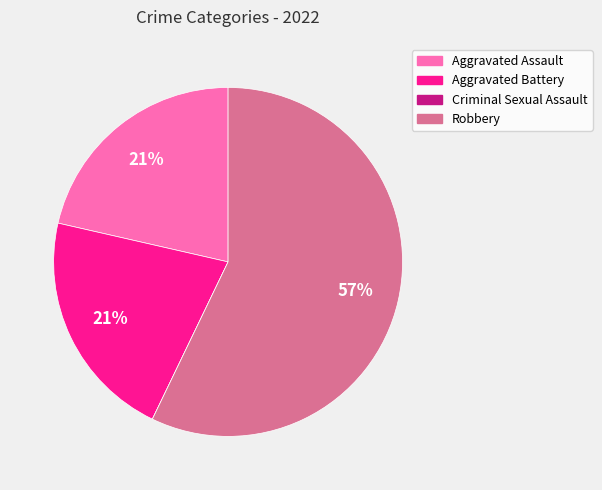

True or false: Robbery accounts for 57% of the total.

True